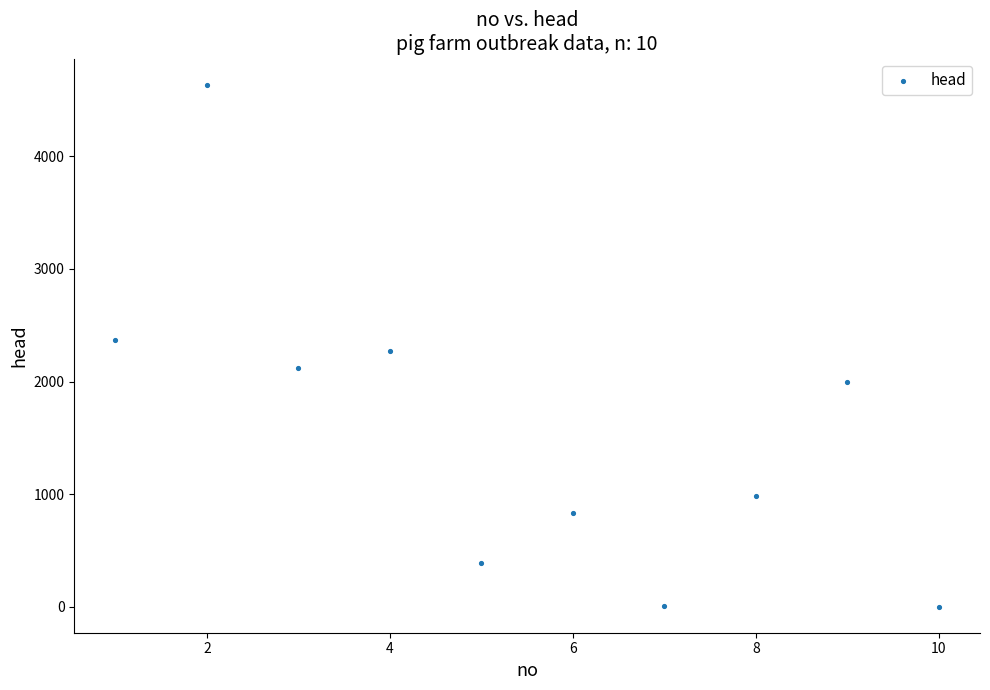

What is the average Y value?

1560